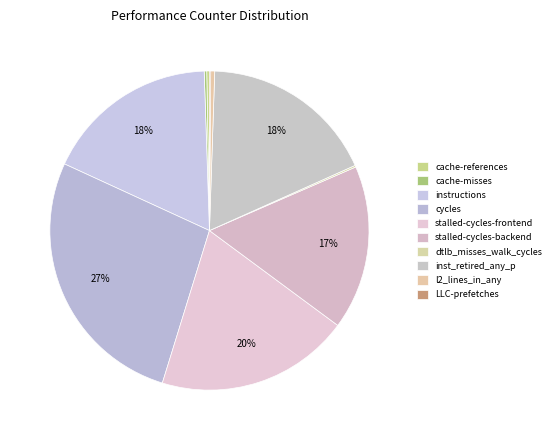

Does any single category account for the majority?

No